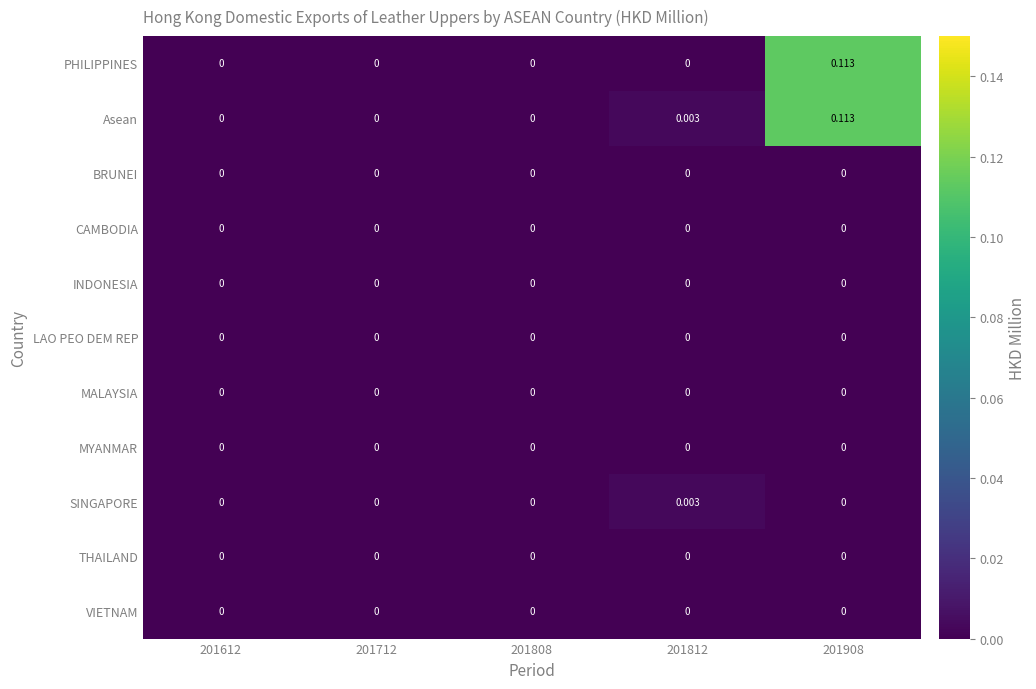

Between 201812 and 201908, which series saw the biggest shift?

PHILIPPINES